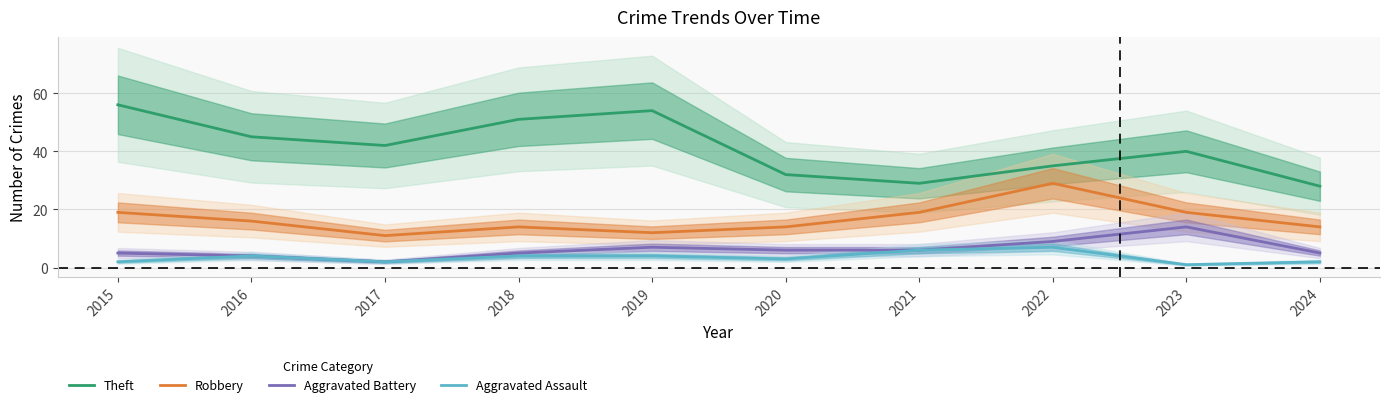

At which label does Robbery first exceed 16?

2015